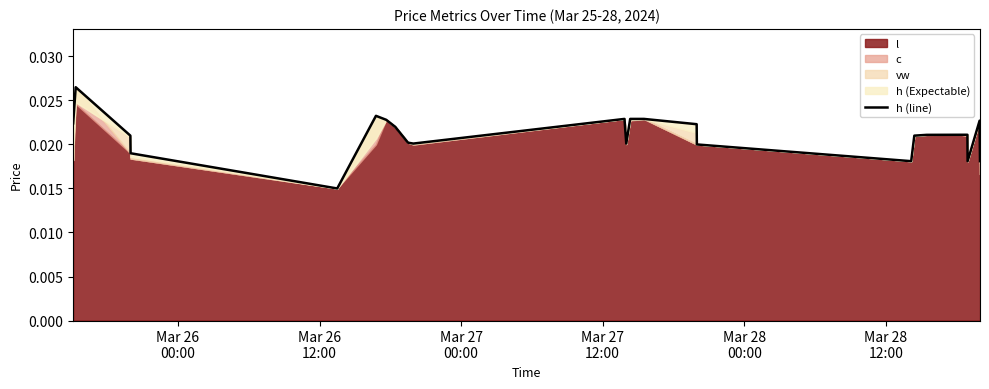

What is the sum of all values?

0.5